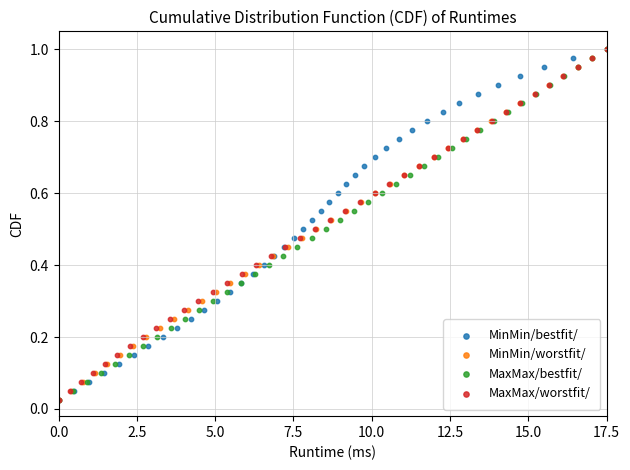

What are all the series names shown in the legend?

MinMin/bestfit/, MinMin/worstfit/, MaxMax/bestfit/, MaxMax/worstfit/